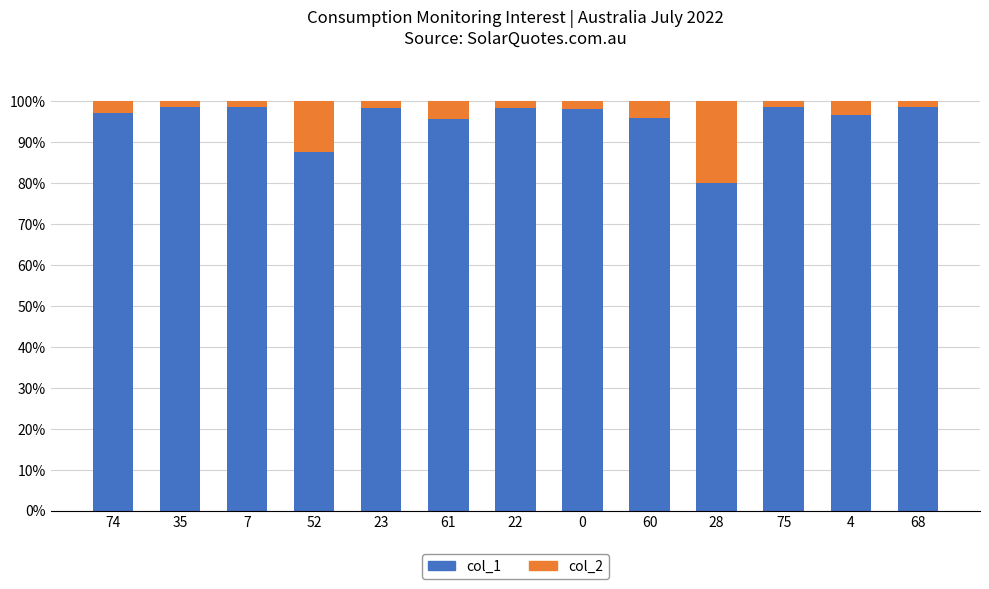

What is the lowest value of the col_1 series?

80.0